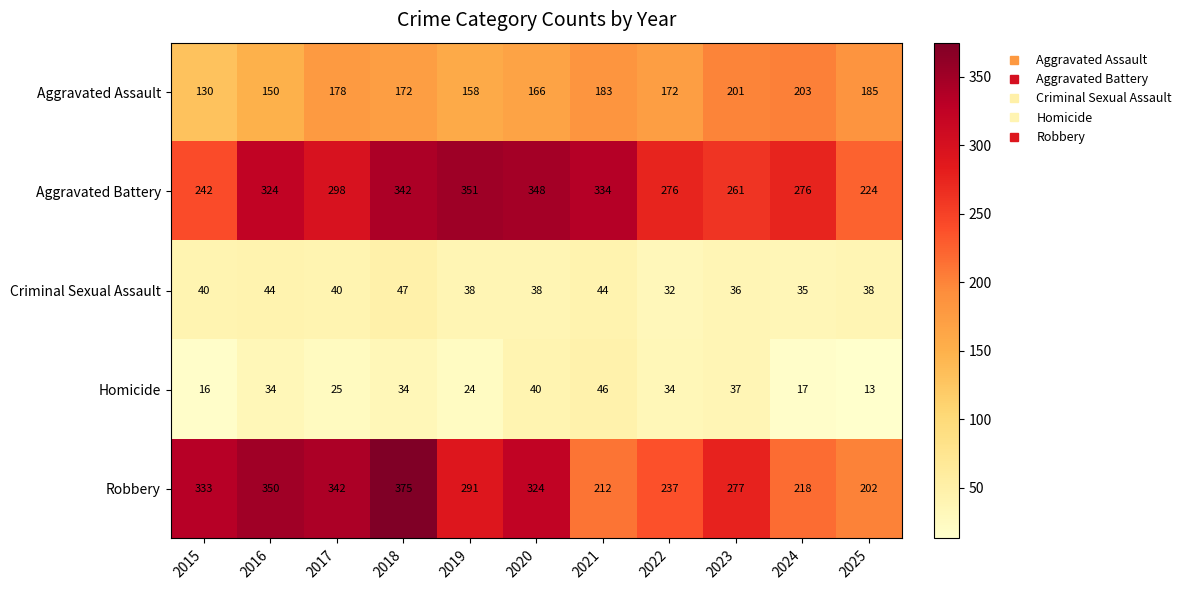

The value of Robbery at 2018 is 375. True or false?

True